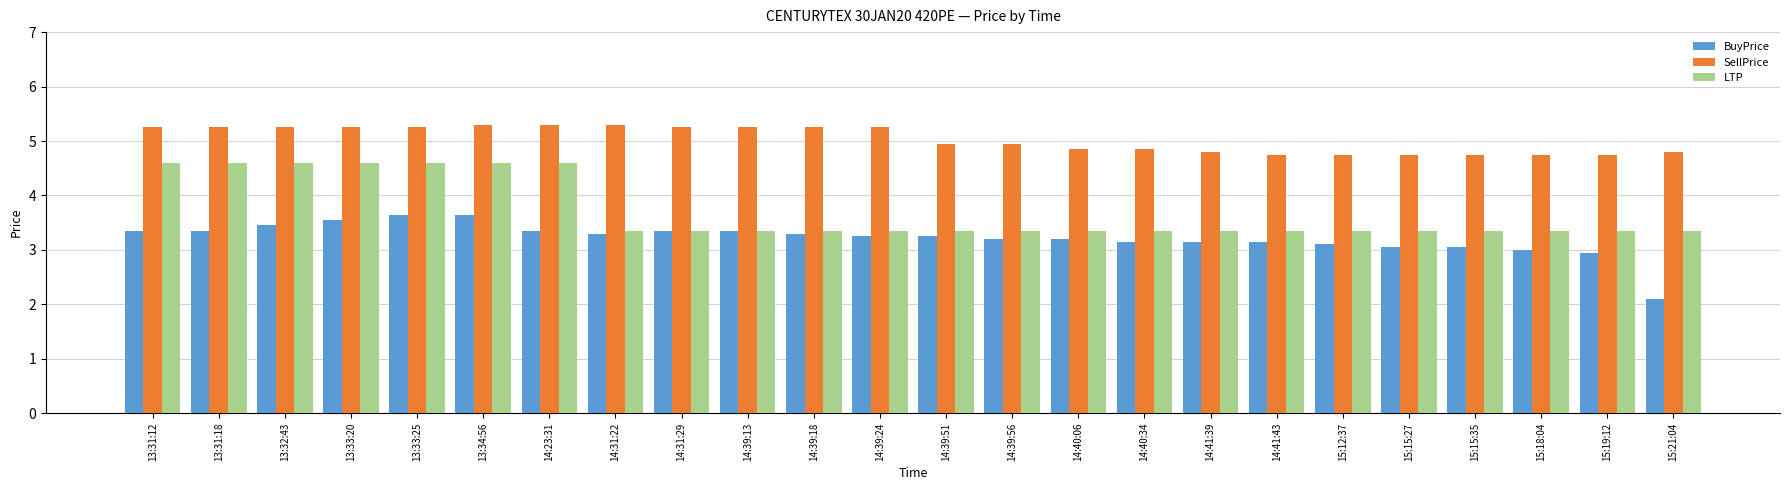

What is the difference between the highest and lowest values at 15:19:12?

1.8